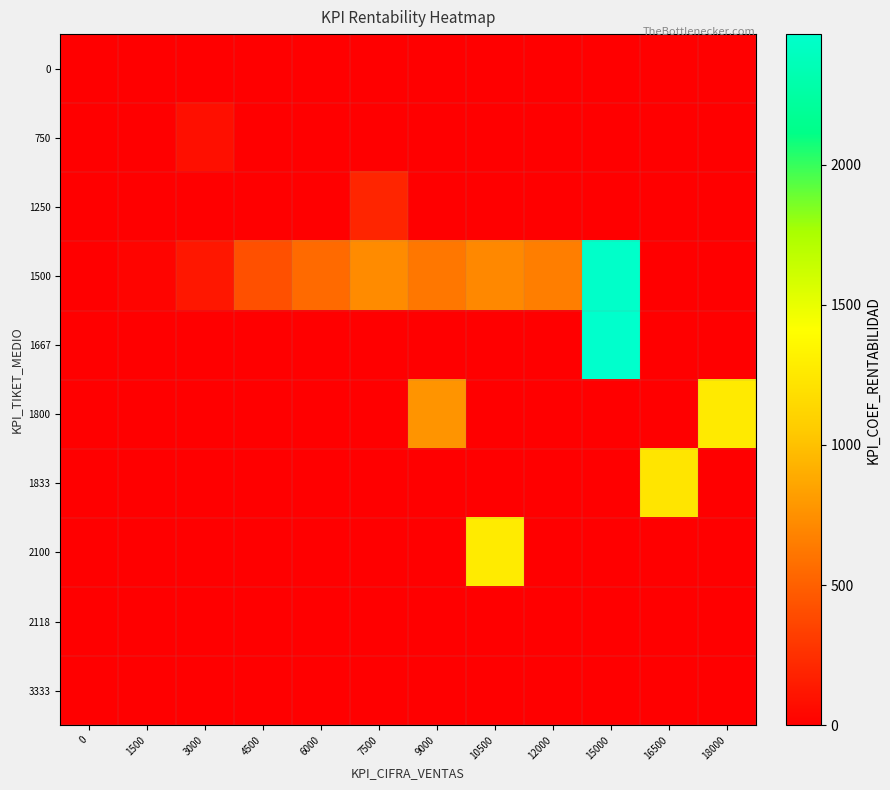

Reading left to right, extract all data points from this chart.

0: 0=0	1500=0	3000=0	4500=0	6000=0	7500=0	9000=0	10500=0	12000=0	15000=0	16500=0	18000=0
750: 0=0	1500=0	3000=82	4500=0	6000=0	7500=0	9000=0	10500=0	12000=0	15000=0	16500=0	18000=0
1250: 0=0	1500=0	3000=0	4500=0	6000=0	7500=195	9000=0	10500=0	12000=0	15000=0	16500=0	18000=0
1500: 0=0	1500=27	3000=121	4500=417	6000=552	7500=725	9000=621	10500=708	12000=657	15000=2449	16500=0	18000=0
1667: 0=0	1500=0	3000=0	4500=0	6000=0	7500=0	9000=0	10500=0	12000=0	15000=2466	16500=0	18000=0
1800: 0=0	1500=0	3000=0	4500=0	6000=0	7500=0	9000=768	10500=0	12000=0	15000=0	16500=0	18000=1271
1833: 0=0	1500=0	3000=0	4500=0	6000=0	7500=0	9000=0	10500=0	12000=0	15000=0	16500=1233	18000=0
2100: 0=0	1500=0	3000=0	4500=0	6000=0	7500=0	9000=0	10500=1276	12000=0	15000=0	16500=0	18000=0
2118: 0=0	1500=0	3000=0	4500=0	6000=0	7500=0	9000=0	10500=0	12000=0	15000=0	16500=0	18000=0
3333: 0=0	1500=0	3000=0	4500=0	6000=0	7500=0	9000=0	10500=0	12000=0	15000=0	16500=0	18000=0